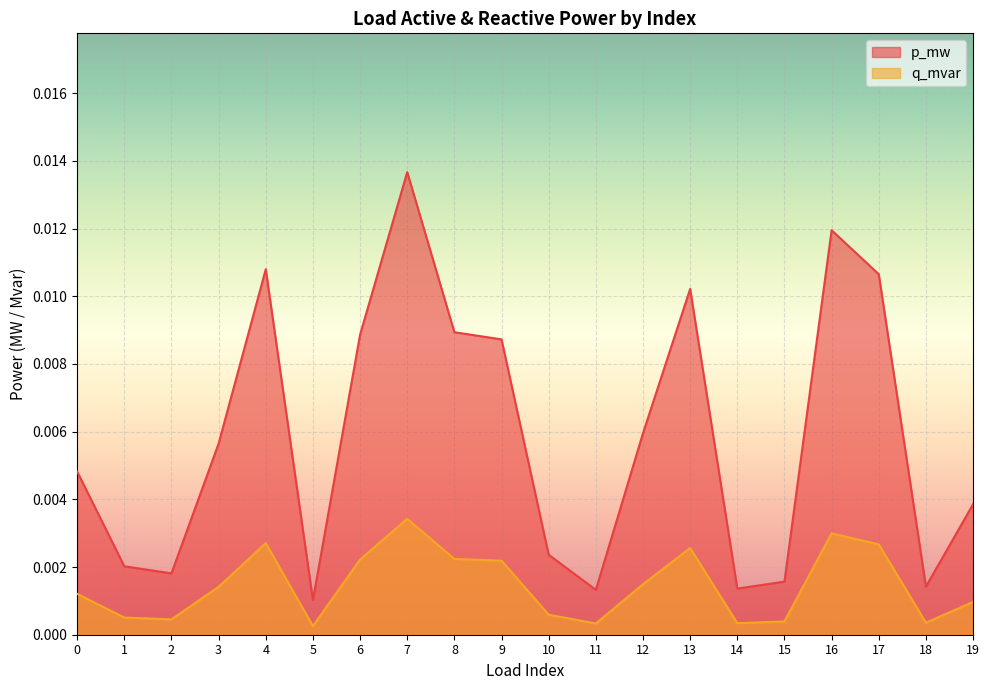

At which category is the sum across all series the highest?

7